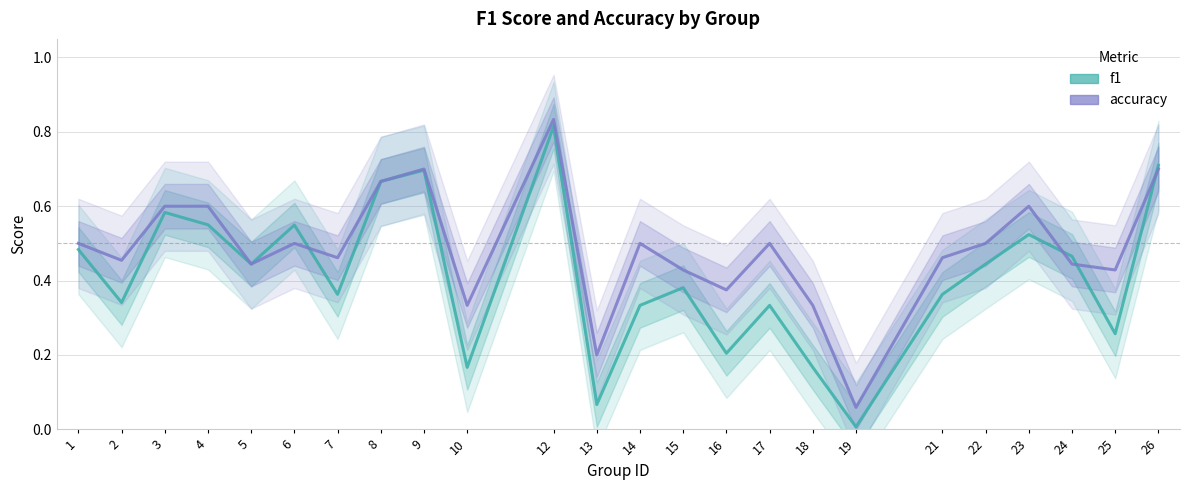

How many intersections are there between f1 and accuracy?

4